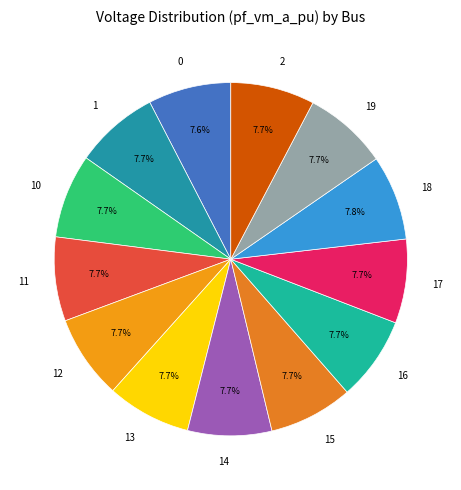

Is there any slice that represents more than half of the pie?

No